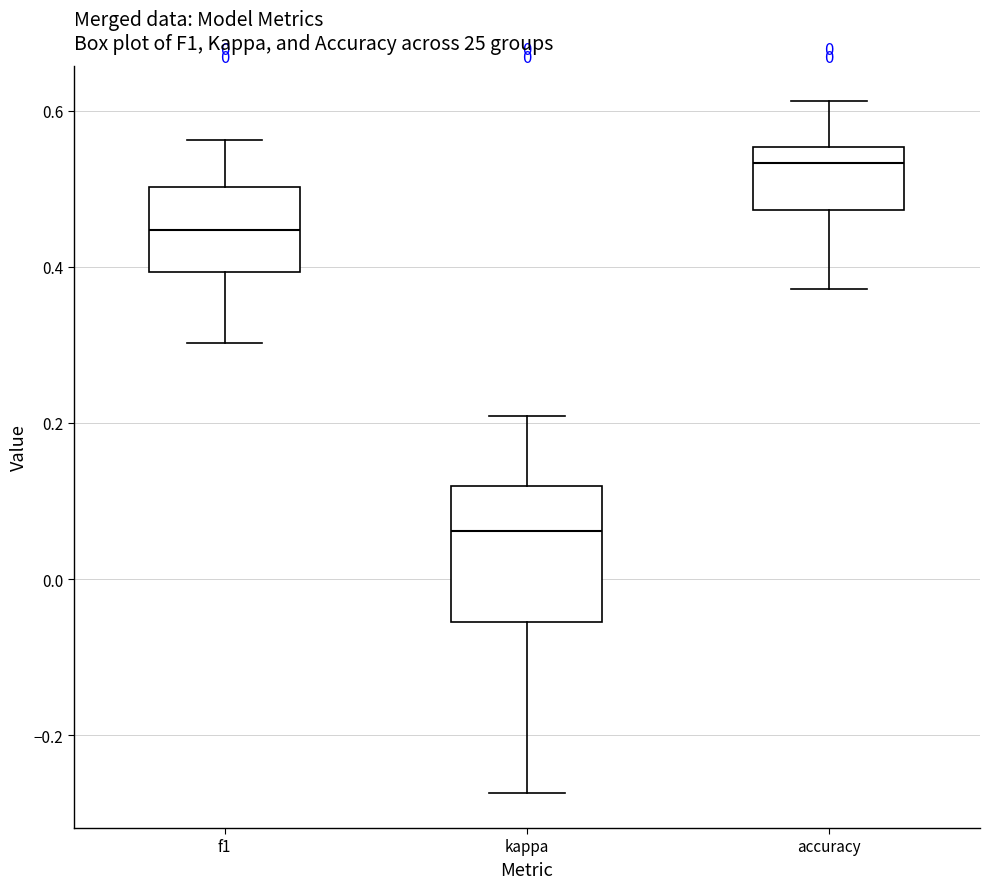

Reading left to right, read every box against the y-axis: the position of its median line, the range the box covers, and the ends of its whiskers. The values are not printed on the chart, so give them approximately, as read against the axis.

f1: median 0.44, box 0.40 to 0.50, whiskers 0.30 to 0.56
kappa: median 0.06, box -0.06 to 0.12, whiskers -0.28 to 0.20
accuracy: median 0.54, box 0.48 to 0.56, whiskers 0.38 to 0.62